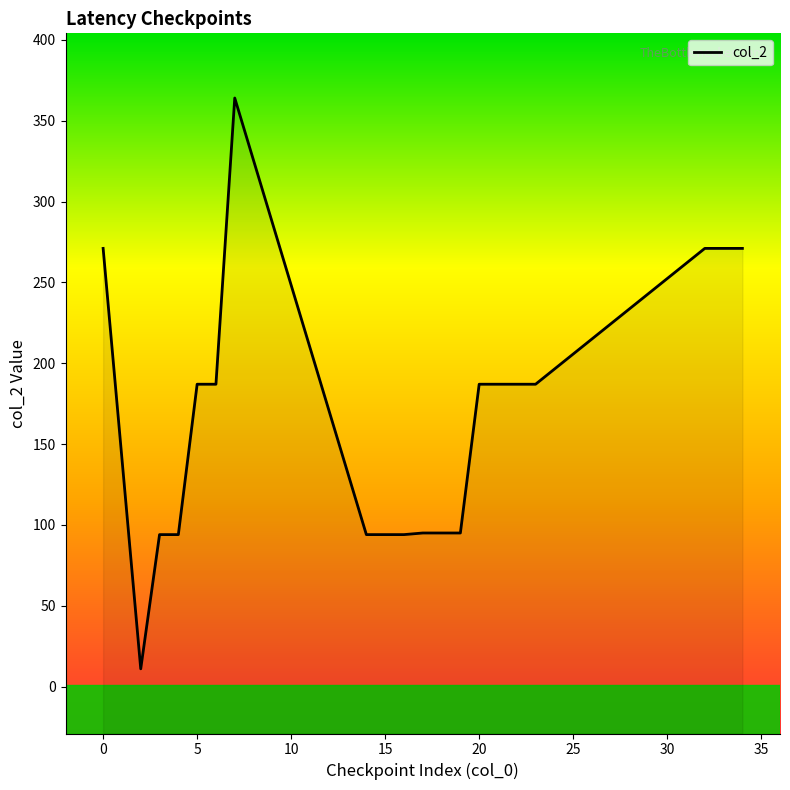

What is the difference between the second highest and minimum values?

260